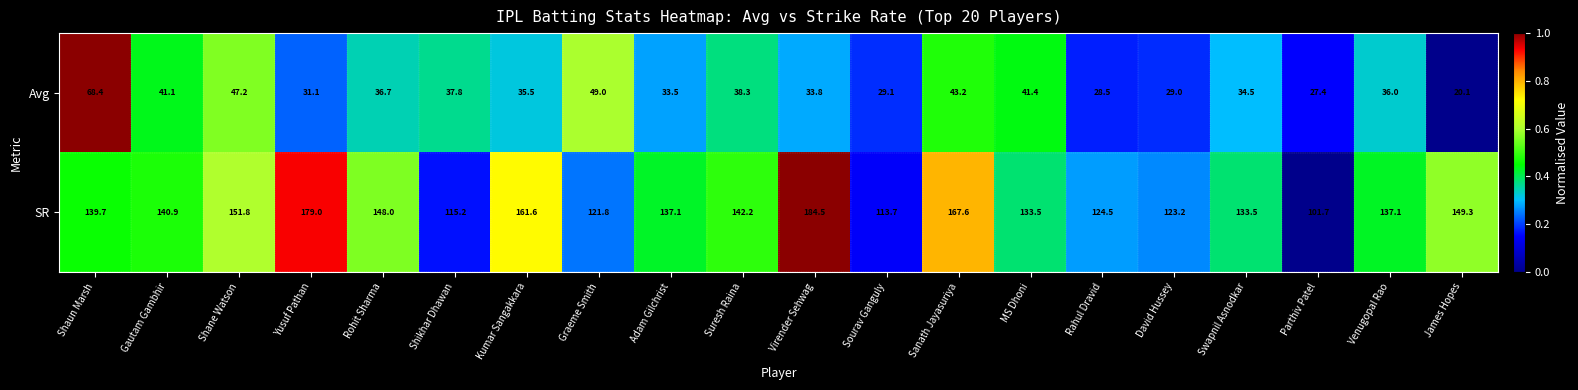

Rank the series by their maximum value, from lowest to highest.

Avg, SR